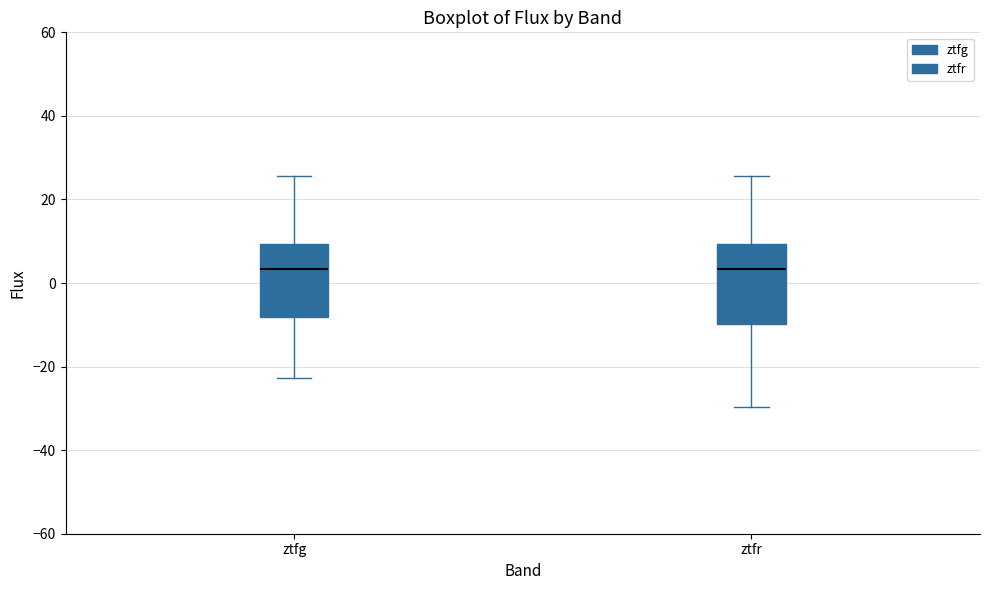

Where does the upper whisker of the box for ztfg end on the y-axis? The values are not printed on the chart, so give them approximately, as read against the axis.

26